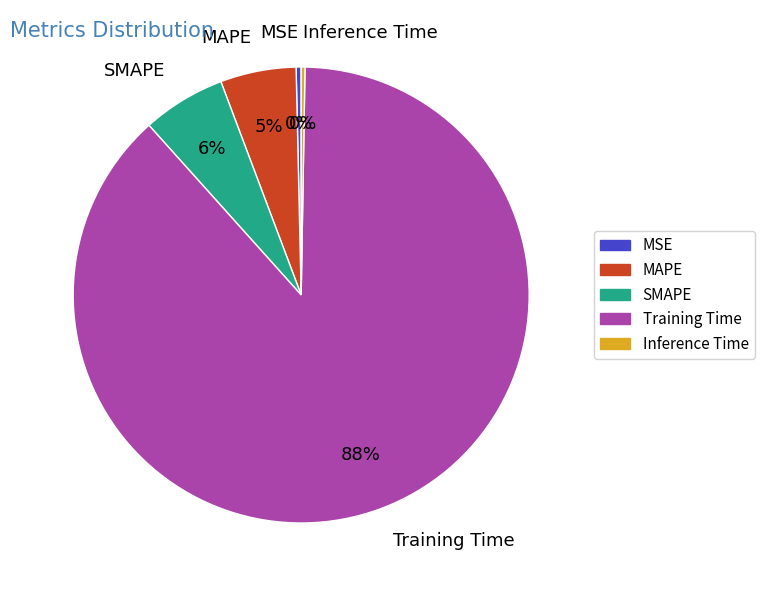

Do MAPE and Training Time together represent more than half of the pie?

Yes